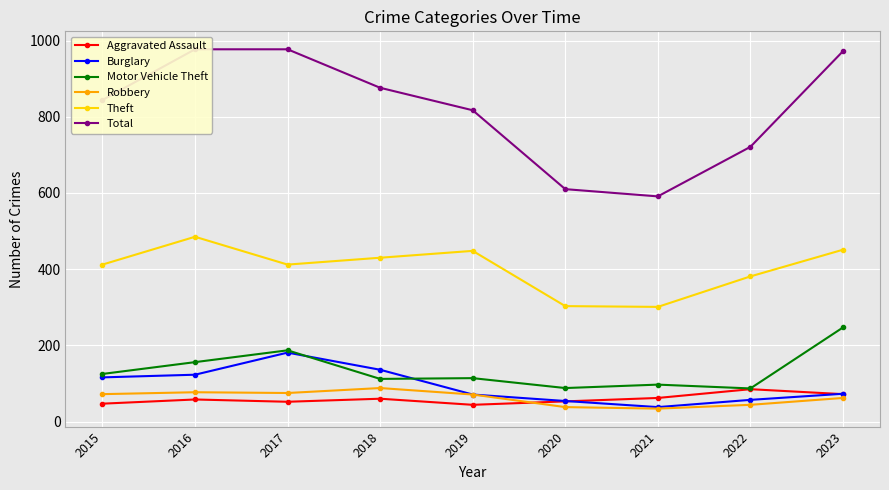

At 2023, list the series in order from smallest to largest.

Robbery, Aggravated Assault, Burglary, Motor Vehicle Theft, Theft, Total